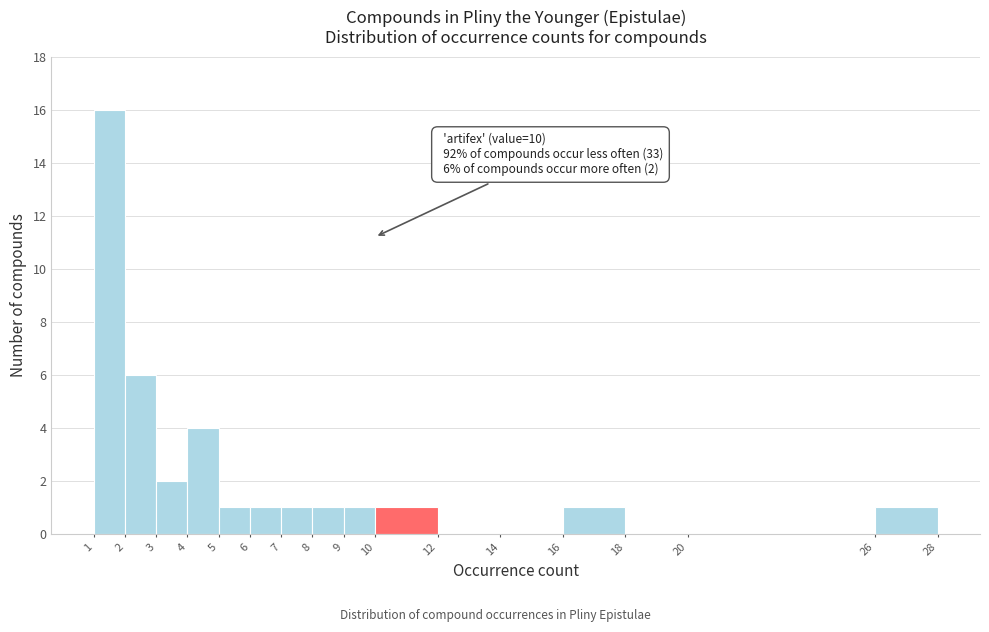

Which range on the x-axis has the tallest bar?

1 to 2